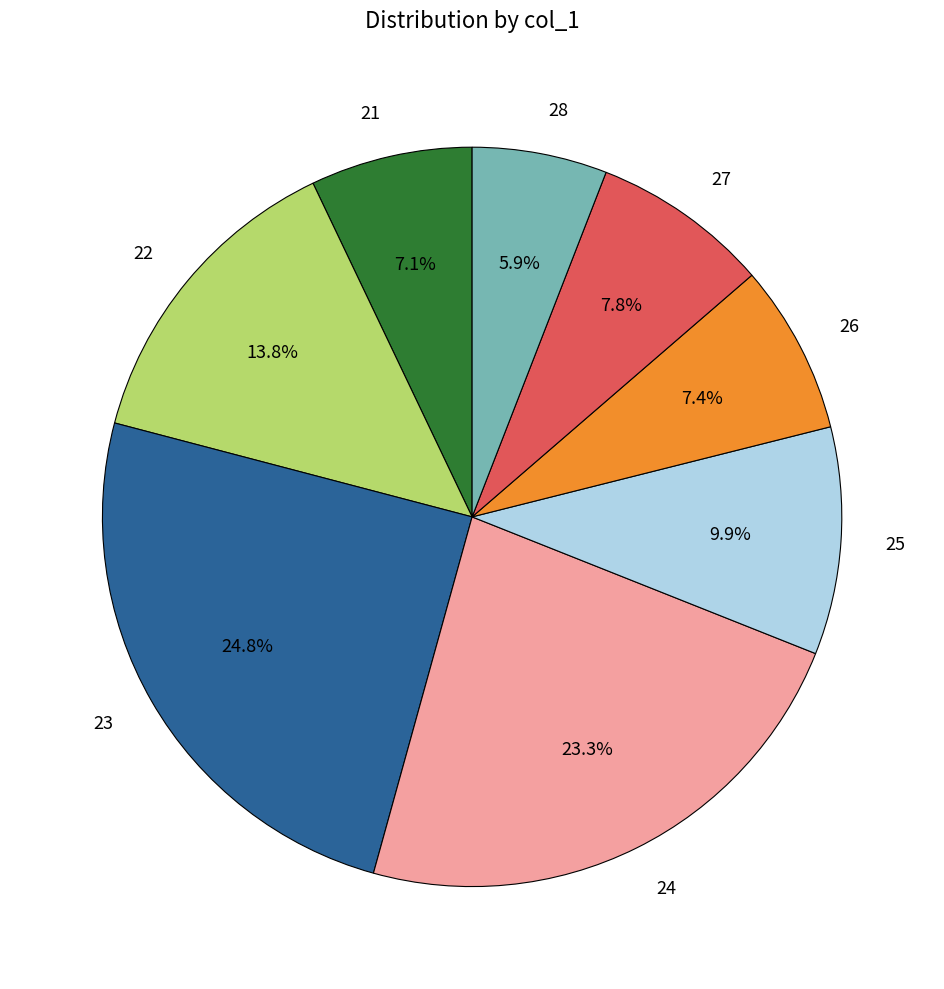

Is 24 the majority of the pie?

No